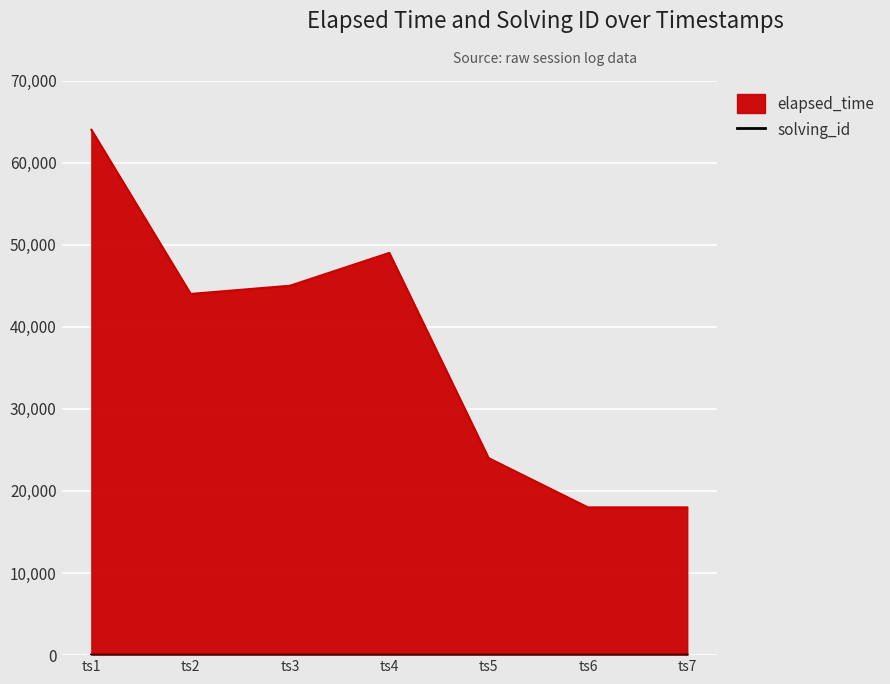

Count the number of data series in this chart.

2